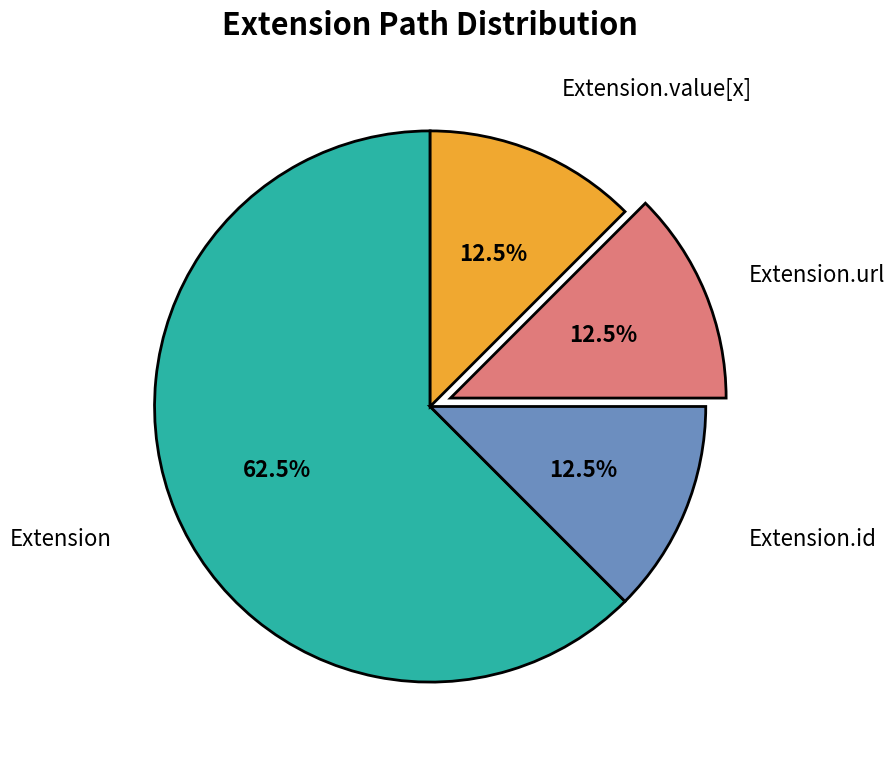

What is the largest slice in the pie chart?

Extension